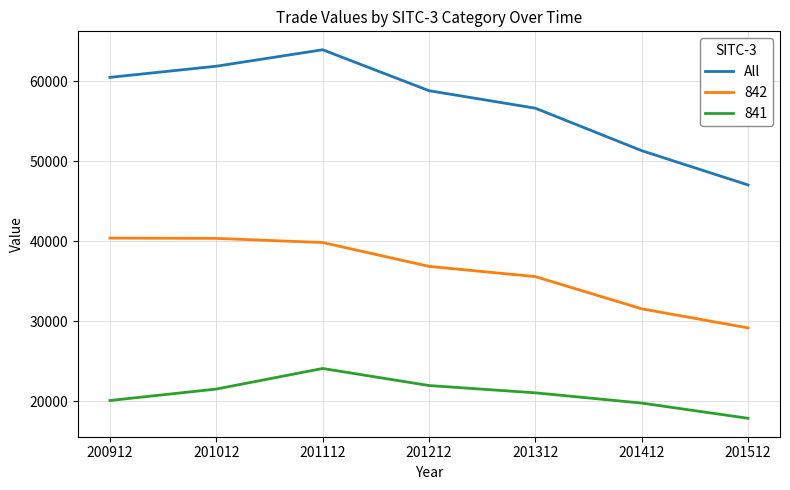

Is it true that 842 equals 57775.3 at 201312?

False